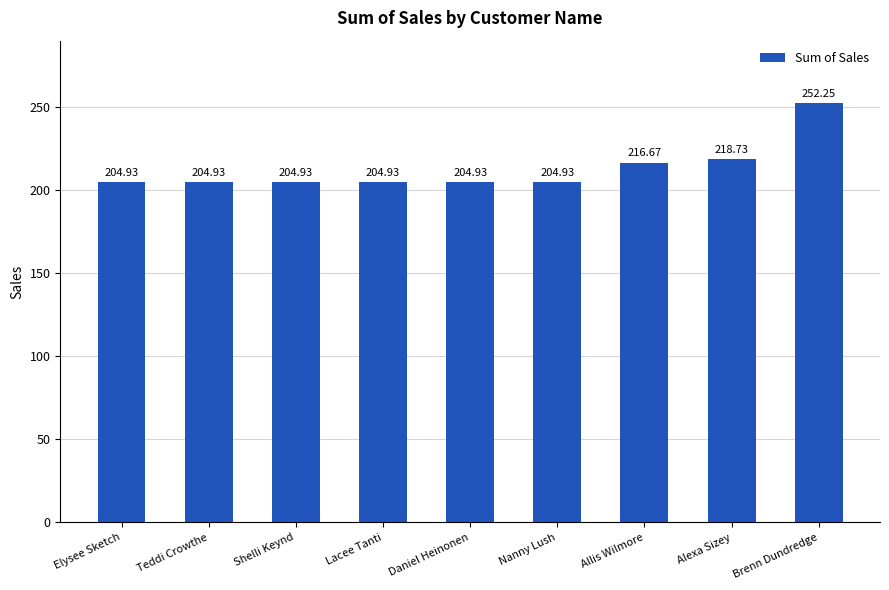

What is the label of the 4th bar from the right?

Nanny Lush